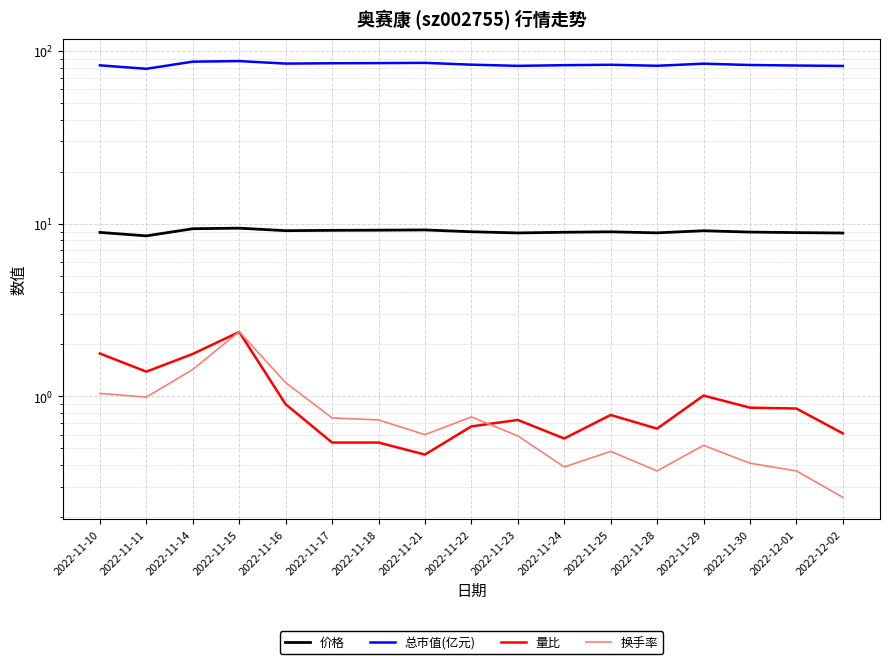

True or false: 换手率 has a value of 0.3 at 2022-12-02.

True